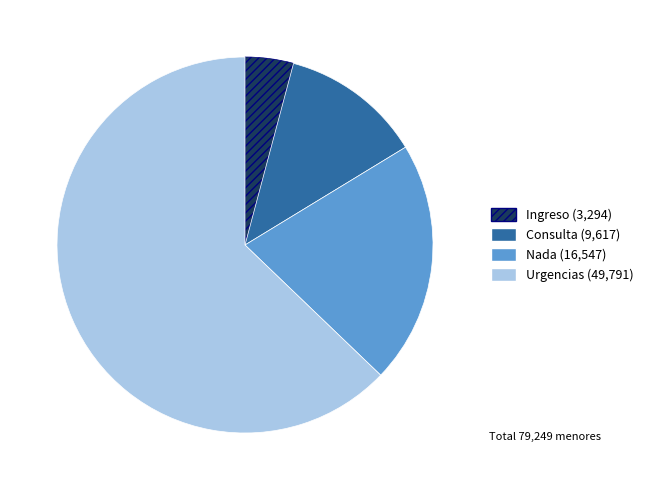

Is the sum of Nada and Ingreso greater than half?

No